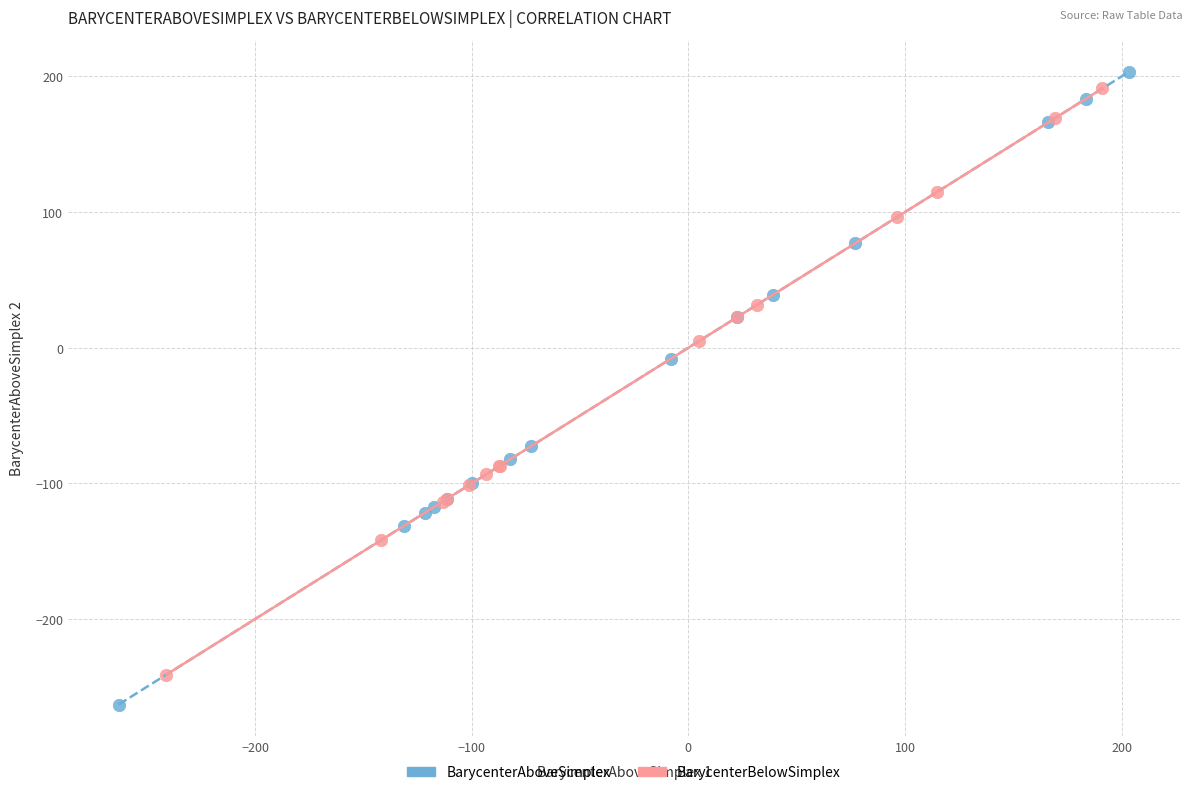

Which series contains the lowest Y value?

BarycenterAboveSimplex